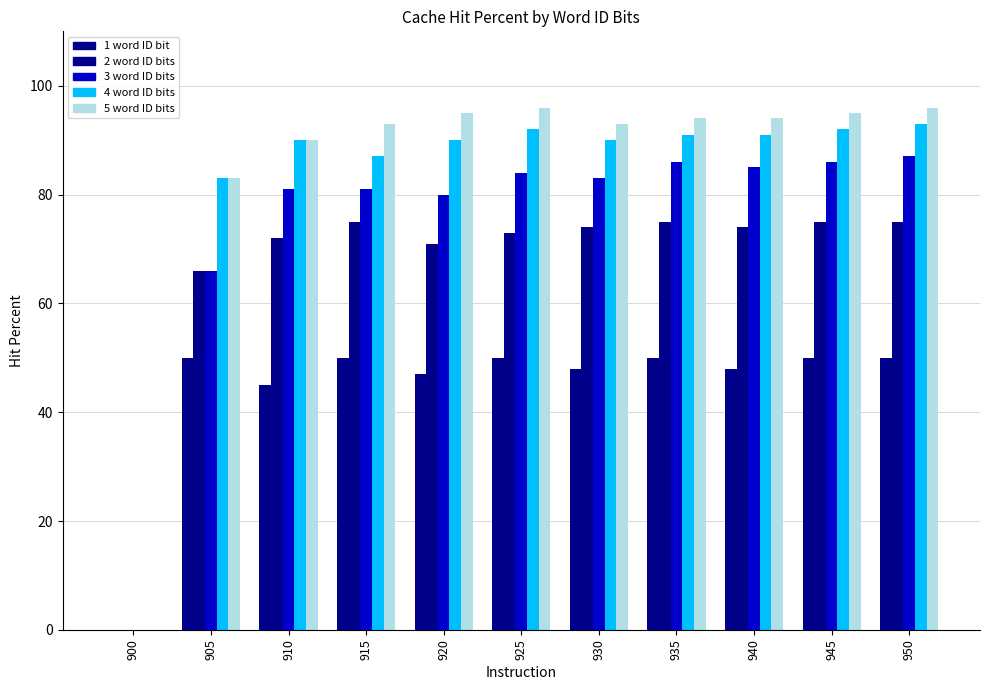

How many groups of bars are there?

11